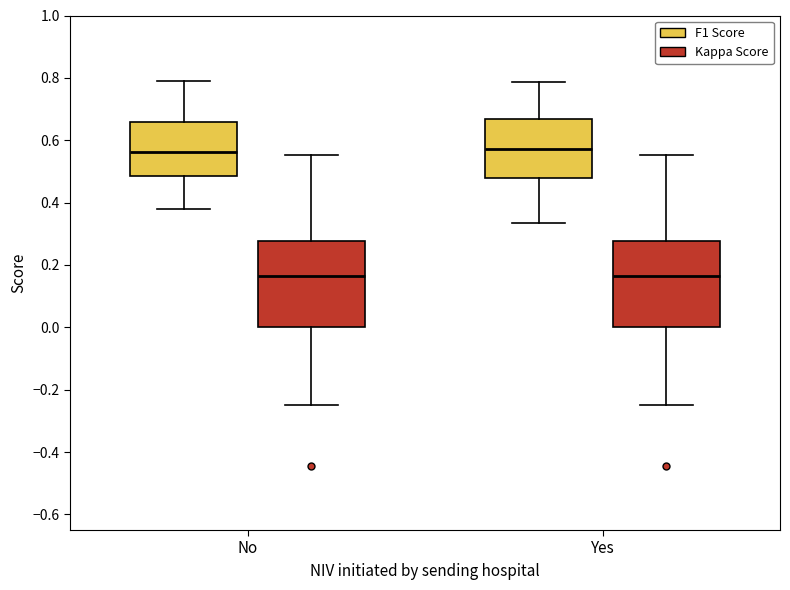

Reading left to right, read every box against the y-axis: the position of its median line, the range the box covers, and the ends of its whiskers. The values are not printed on the chart, so give them approximately, as read against the axis.

No (F1 Score): median 0.56, box 0.48 to 0.66, whiskers 0.38 to 0.78
No (Kappa Score): median 0.16, box 0.00 to 0.28, whiskers -0.24 to 0.56
Yes (F1 Score): median 0.58, box 0.48 to 0.66, whiskers 0.34 to 0.78
Yes (Kappa Score): median 0.16, box 0.00 to 0.28, whiskers -0.24 to 0.56